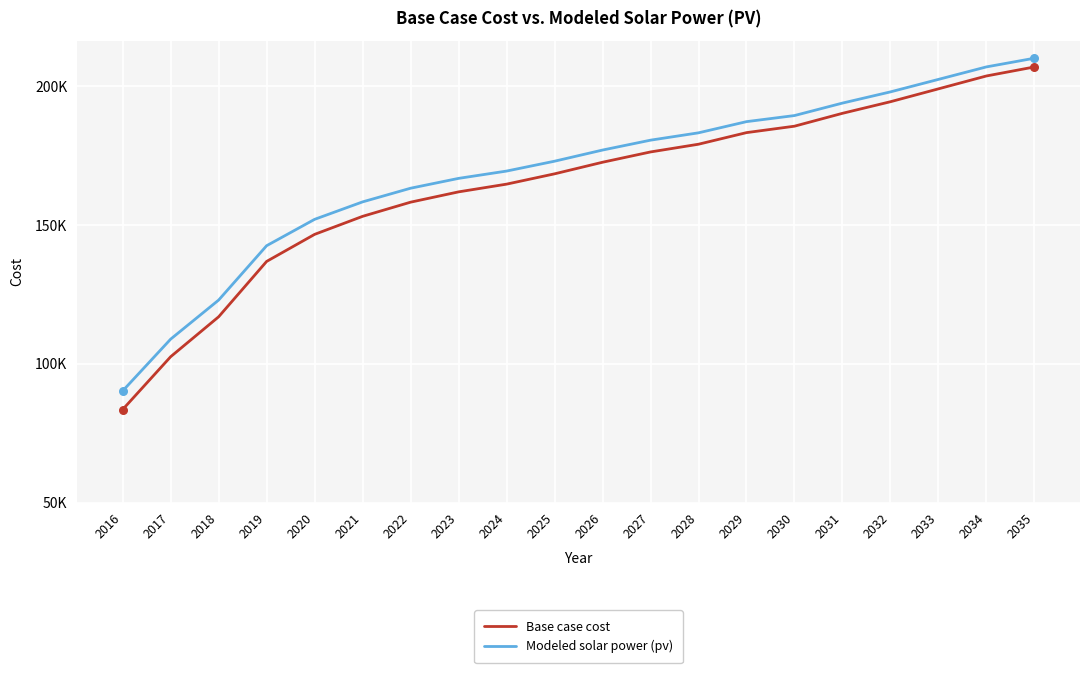

What are all the series names shown in the legend?

Base case cost, Modeled solar power (pv)